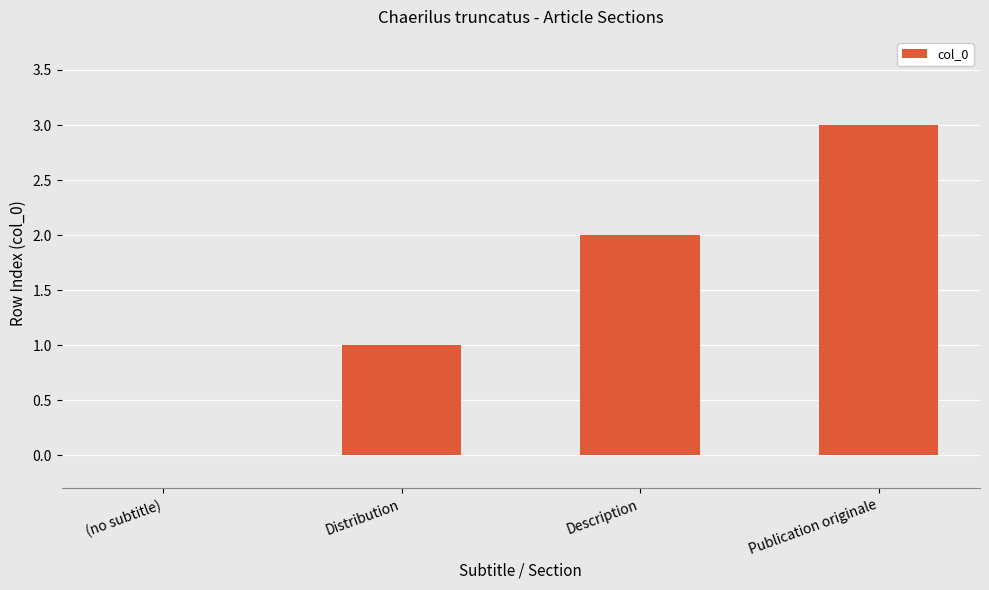

What is the sum of all values?

6